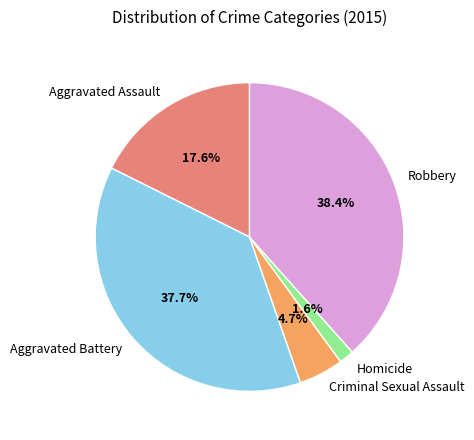

Is there a majority slice in this chart?

No